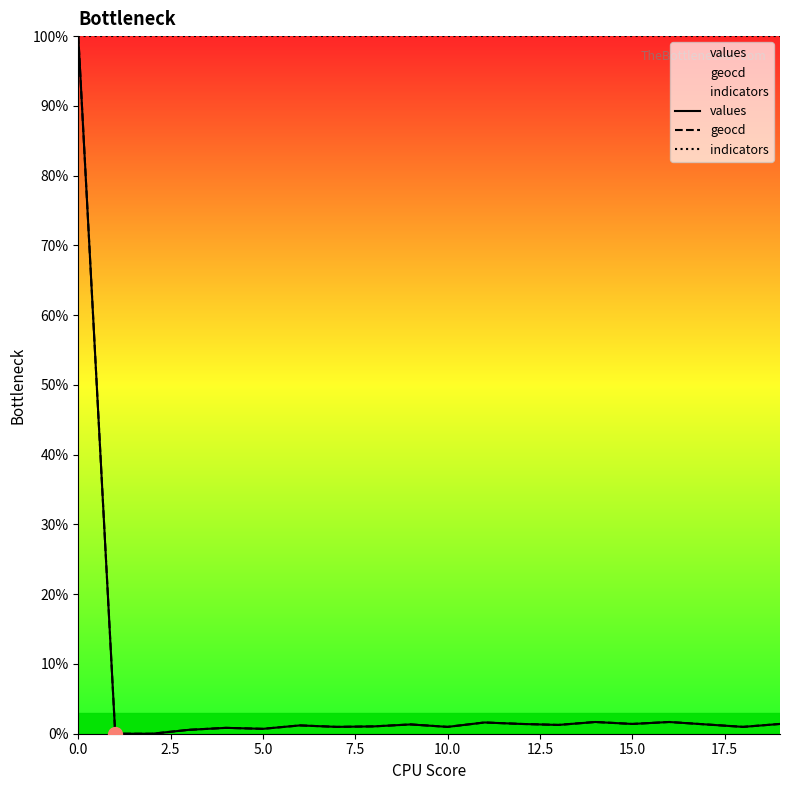

The values series shows 1.0 at 10.0. True or false?

True